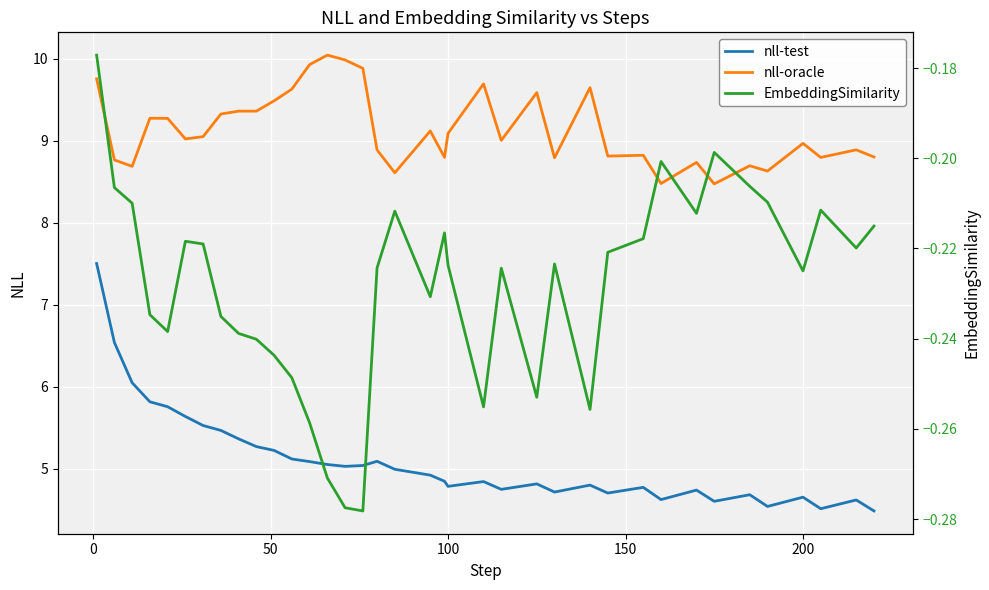

Reading right to left, transcribe all the data shown in this chart.

nll-test: 4.5	4.6	4.5	4.7	4.5	4.7	4.6	4.7	4.6	4.8	4.7	4.8	4.7	4.8	4.7	4.8	4.8	4.8	4.9	5.0	5.1	5.0	5.0	5.1	5.1	5.1	5.2	5.3	5.4	5.5	5.5	5.6	5.8	5.8	6.0	6.5	7.5
nll-oracle: 8.8	8.9	8.8	9.0	8.6	8.7	8.5	8.7	8.5	8.8	8.8	9.6	8.8	9.6	9.0	9.7	9.1	8.8	9.1	8.6	8.9	9.9	10.0	10.0	9.9	9.6	9.5	9.4	9.4	9.3	9.1	9.0	9.3	9.3	8.7	8.8	9.8
EmbeddingSimilarity: -0.2	-0.2	-0.2	-0.2	-0.2	-0.2	-0.2	-0.2	-0.2	-0.2	-0.2	-0.3	-0.2	-0.3	-0.2	-0.3	-0.2	-0.2	-0.2	-0.2	-0.2	-0.3	-0.3	-0.3	-0.3	-0.2	-0.2	-0.2	-0.2	-0.2	-0.2	-0.2	-0.2	-0.2	-0.2	-0.2	-0.2